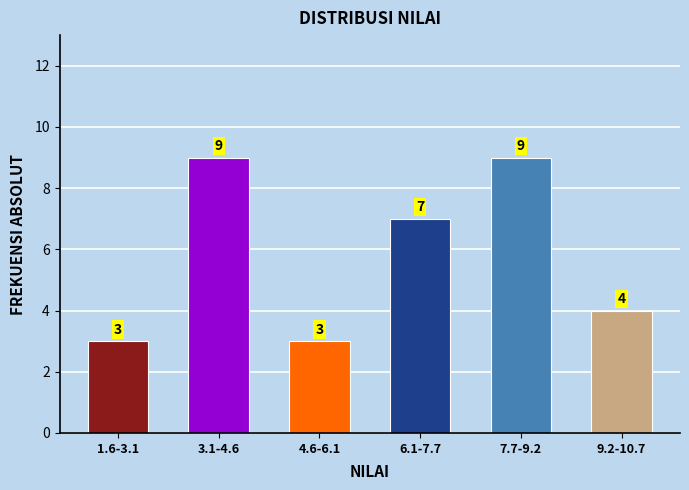

Reading left to right, list all the values displayed in this chart.

1.6-3.1=3	3.1-4.6=9	4.6-6.1=3	6.1-7.7=7	7.7-9.2=9	9.2-10.7=4